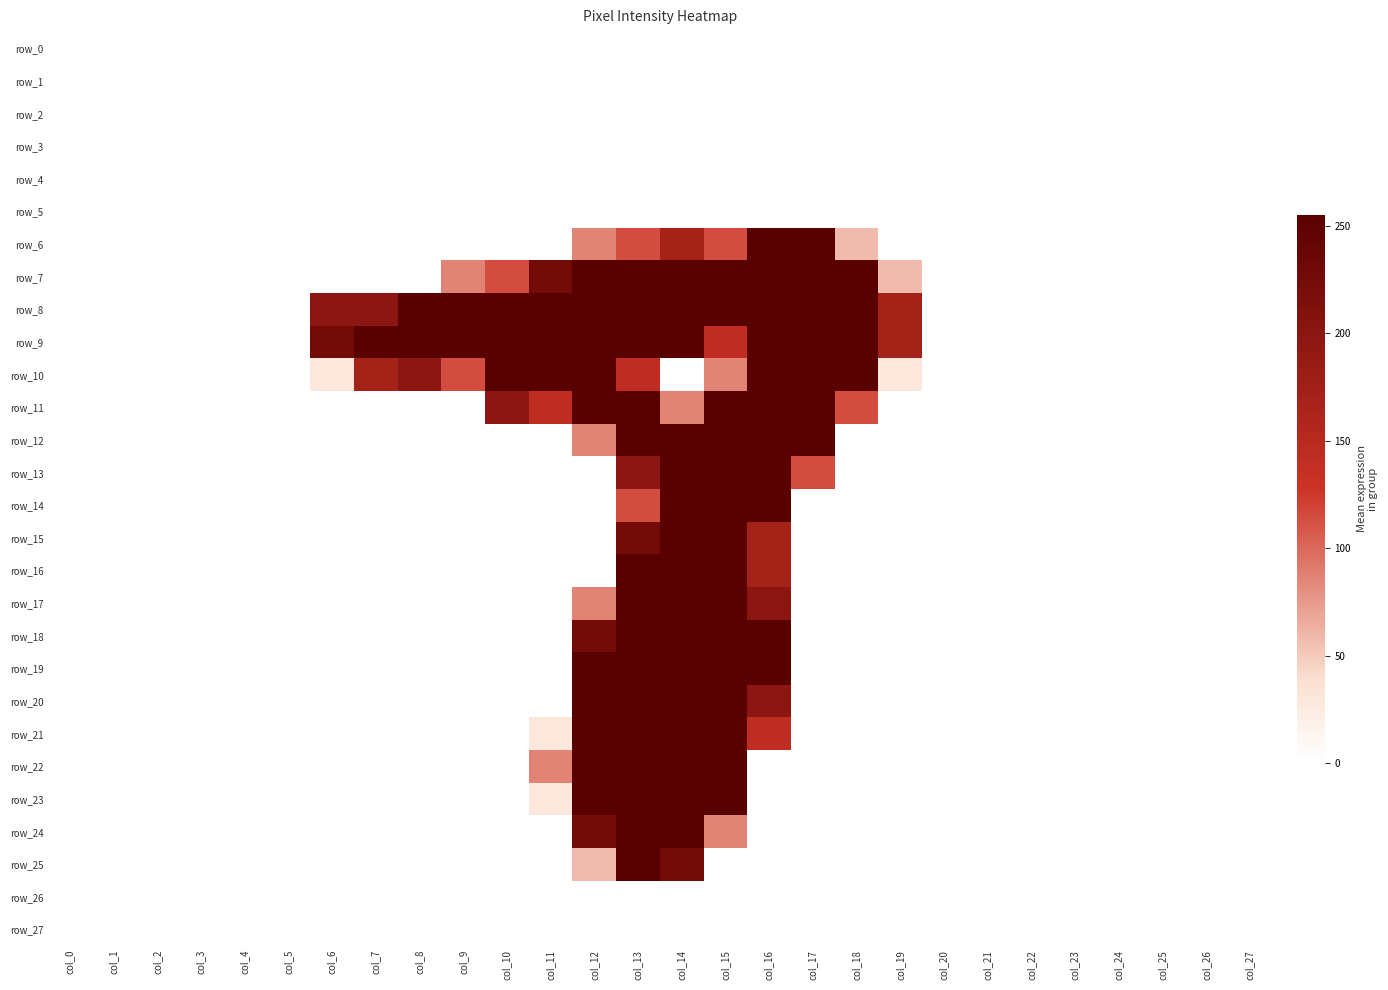

What is the difference between the maximum and minimum values in the row_20 series?

255